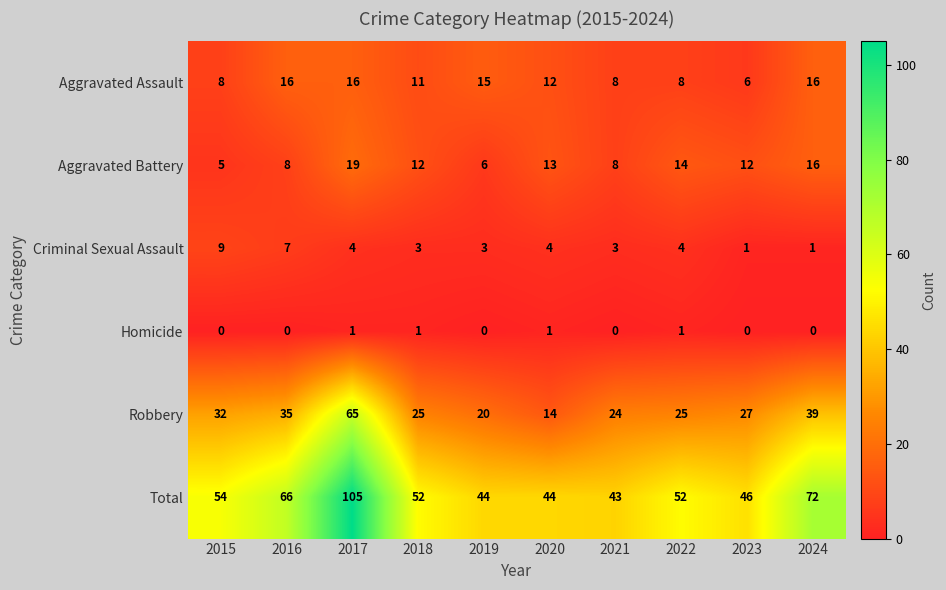

Read the Aggravated Assault value at 2019.

15